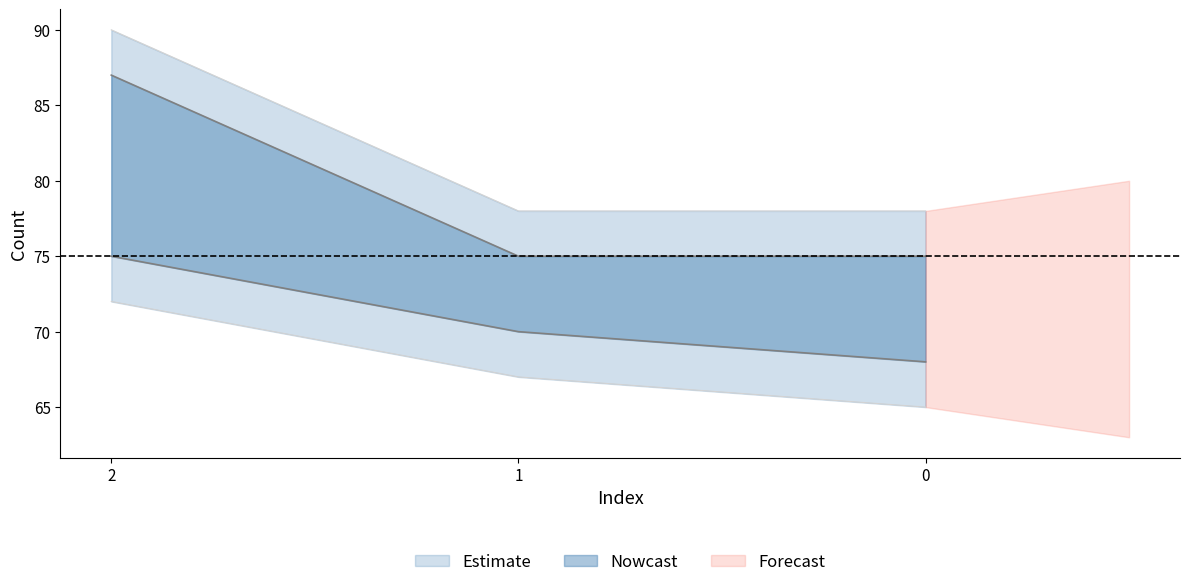

How many lines are shown in the chart?

1